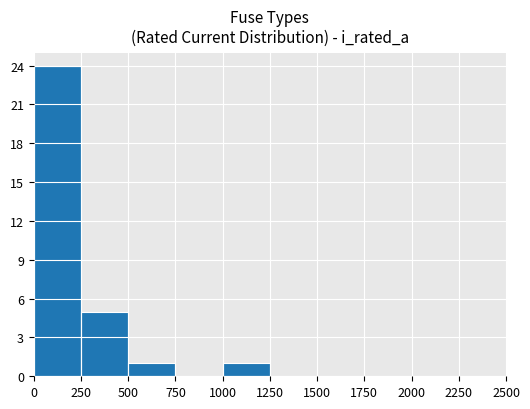

True or false: the data shows 14 at 2250.

False